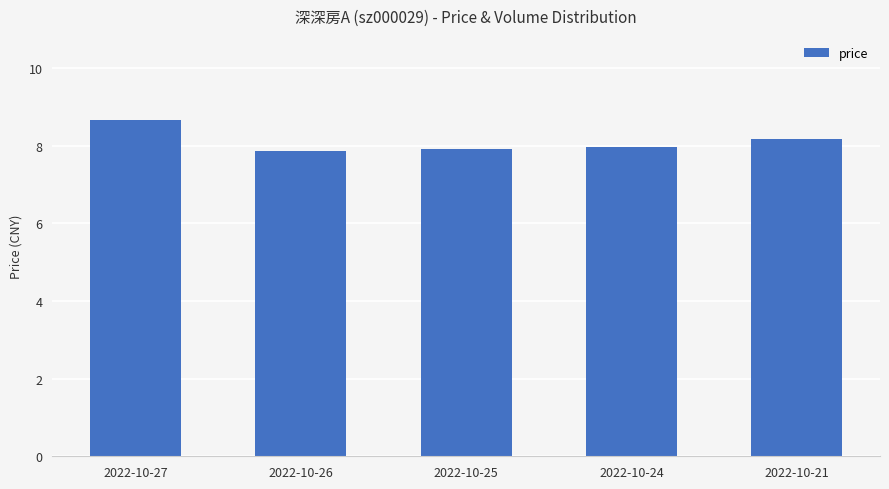

Does the chart contain any negative values?

No